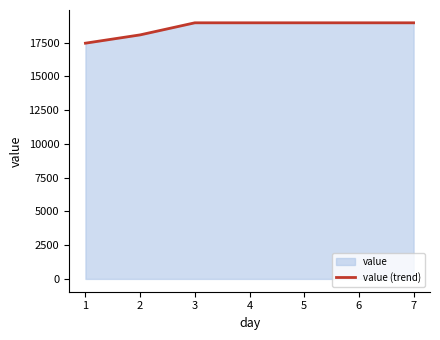

What is the average value?

18630.3